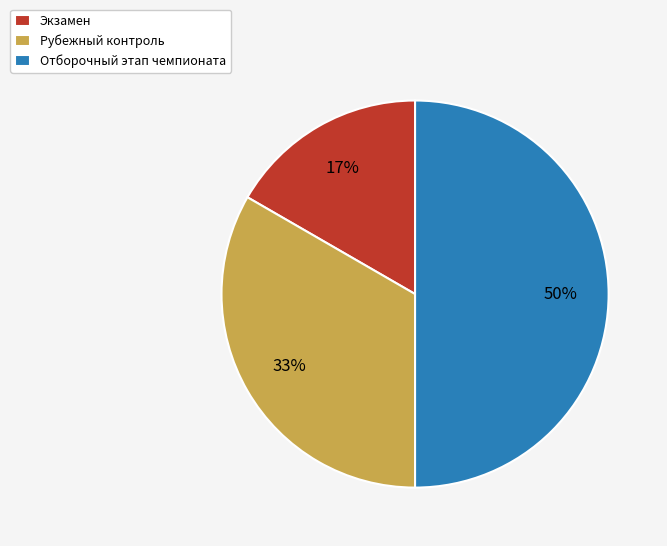

To the nearest percent, what percentage of the pie is Экзамен?

17%